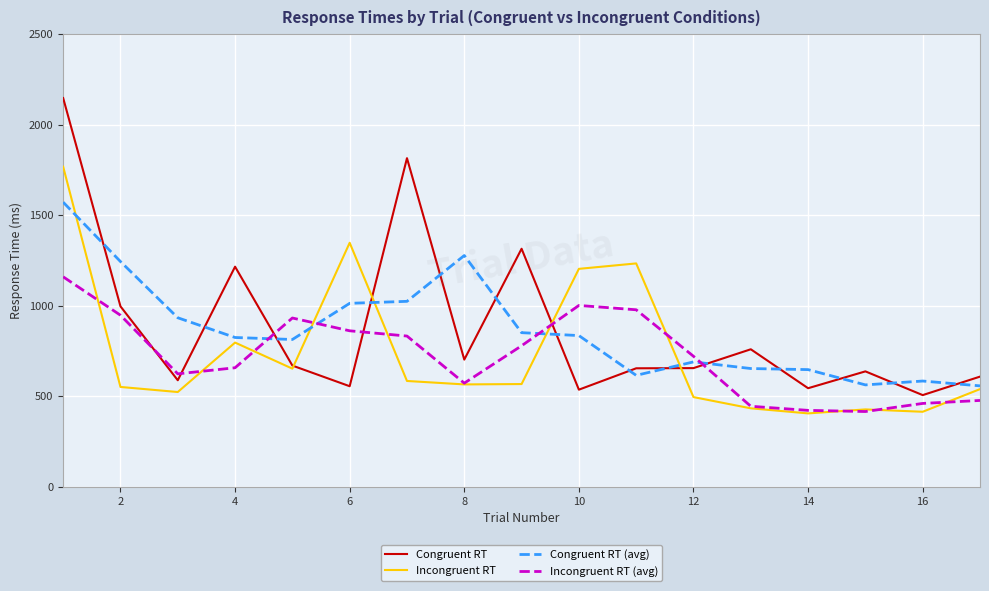

What is the difference between the second highest and minimum values in the Incongruent RT (avg) series?

585.7